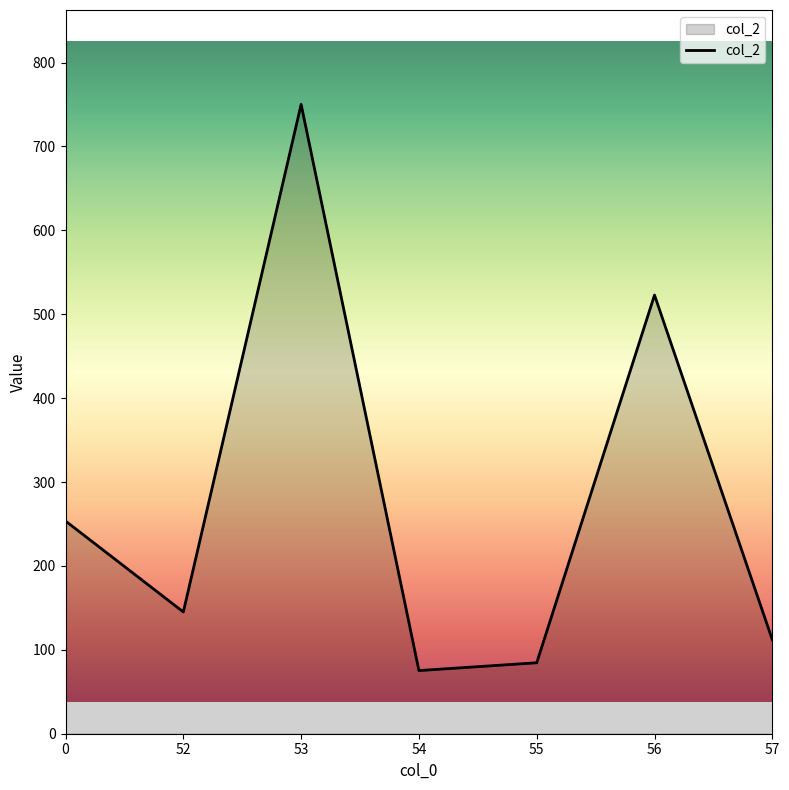

How many lines are shown in the chart?

1